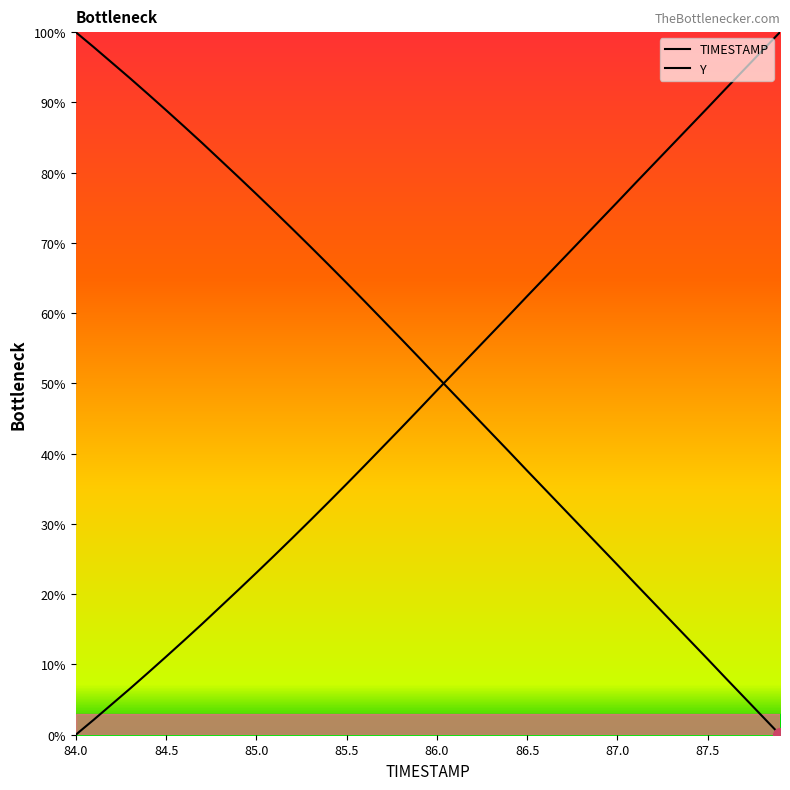

Is the value of TIMESTAMP at 34 greater than the value of Y at 16?

No